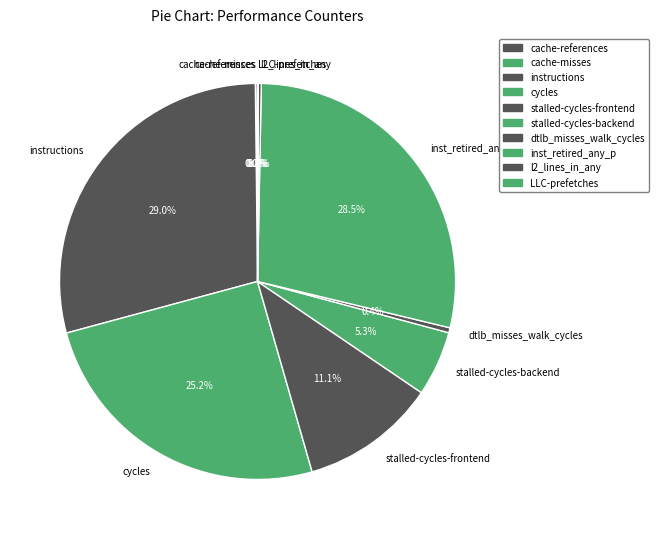

Approximately how many times larger is the value at inst_retired_any_p compared to stalled-cycles-frontend?

2.6